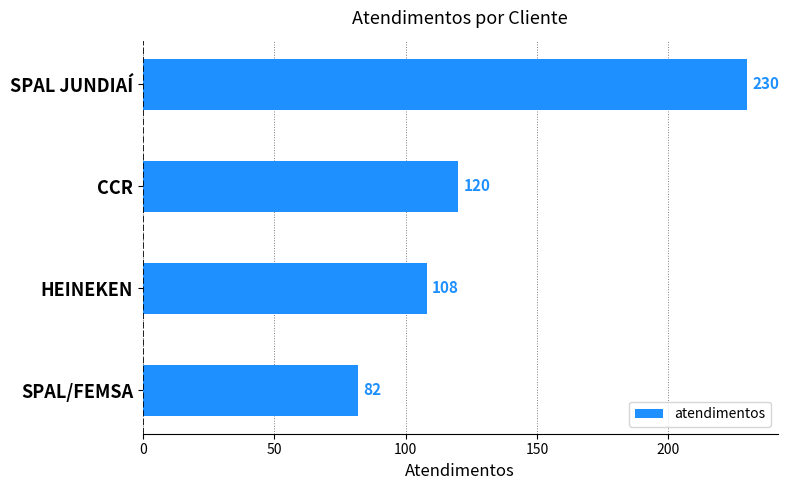

What is the change in value from HEINEKEN to SPAL/FEMSA?

-26